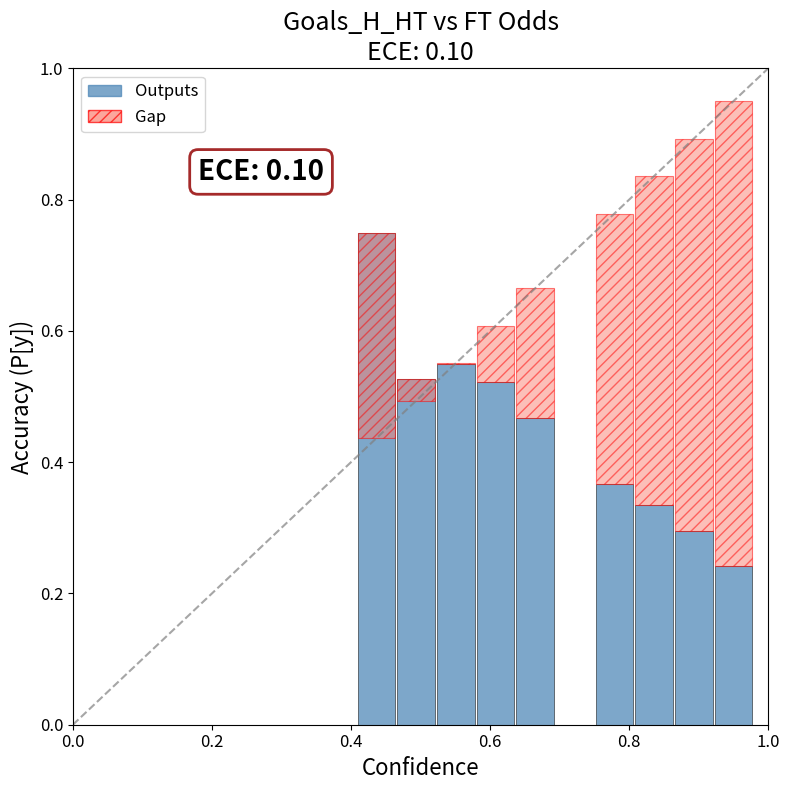

What position from the right is 0.6?

6